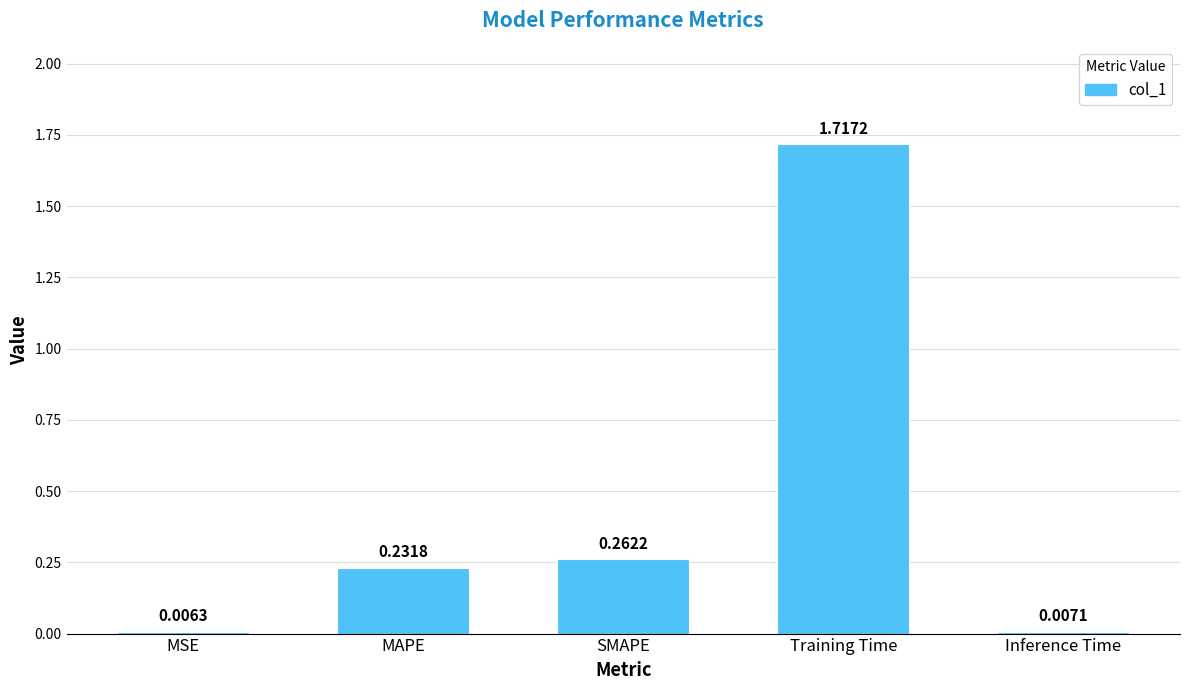

What is the average value?

0.4